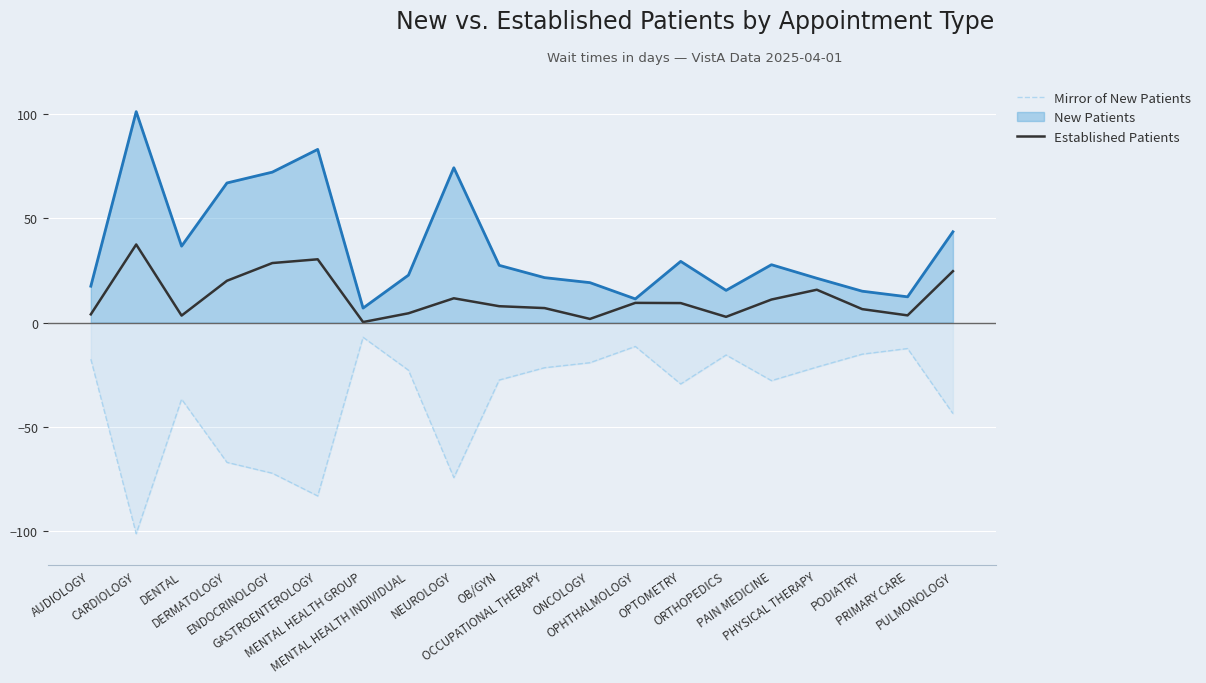

At which category does Mirror of New Patients reach its first local peak?

DENTAL